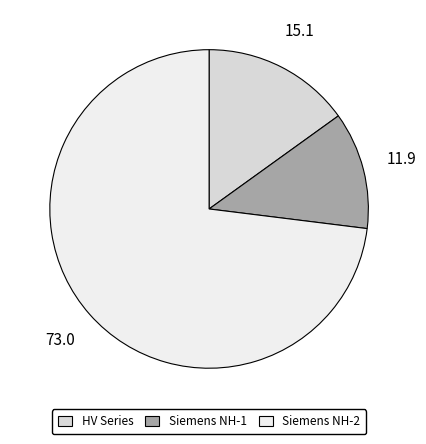

Which category has the smallest portion of the pie?

Siemens NH-1